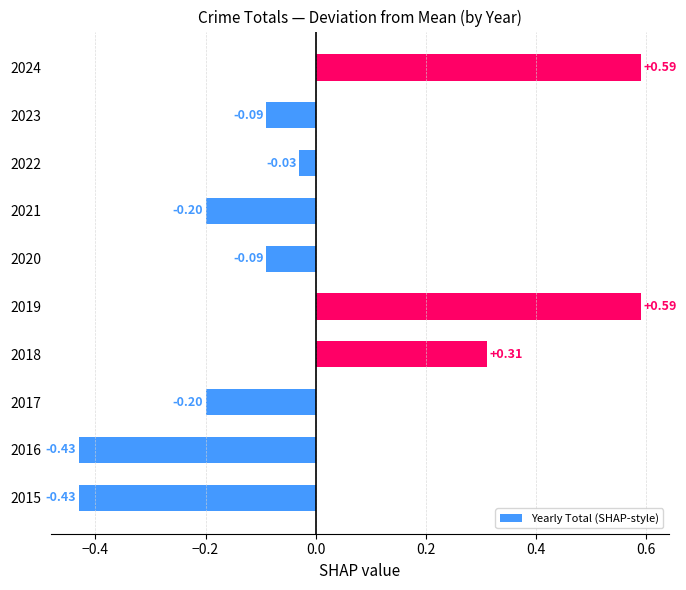

What is the difference between the maximum and second lowest values?

1.0